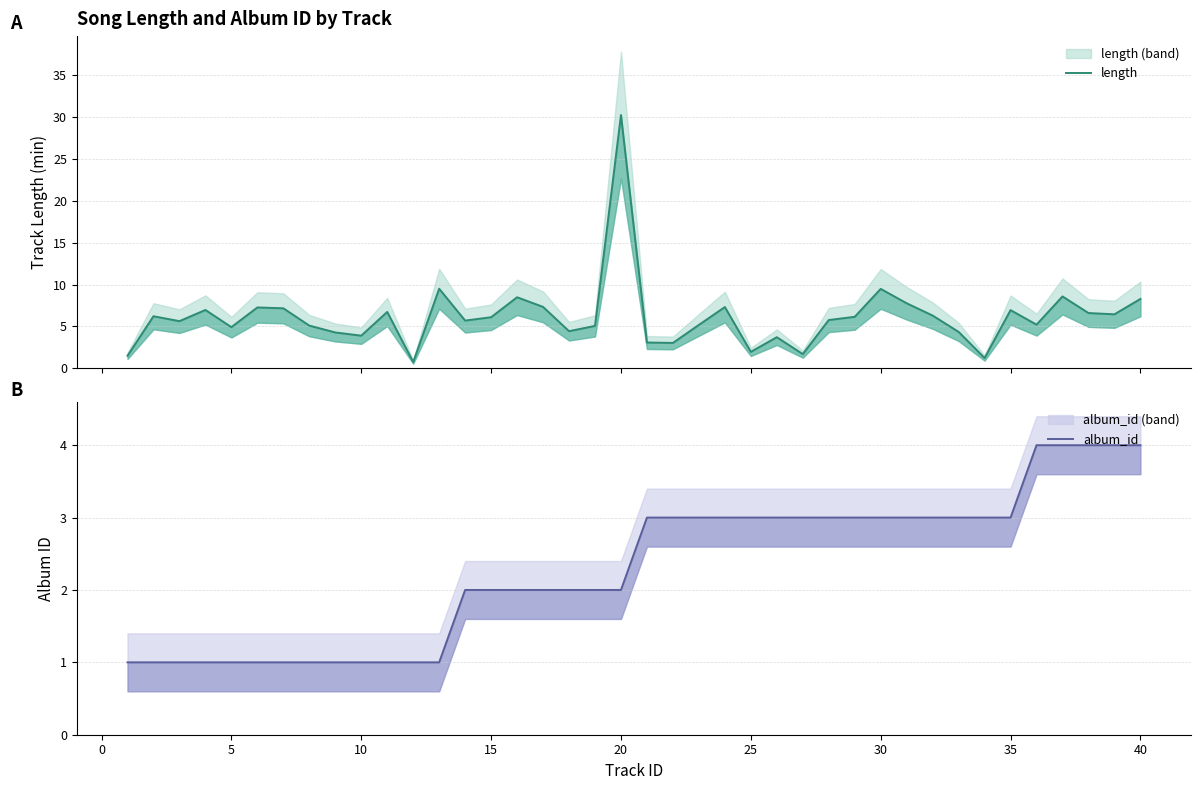

Is the value of length at 20 greater than the value of album_id at 15?

Yes